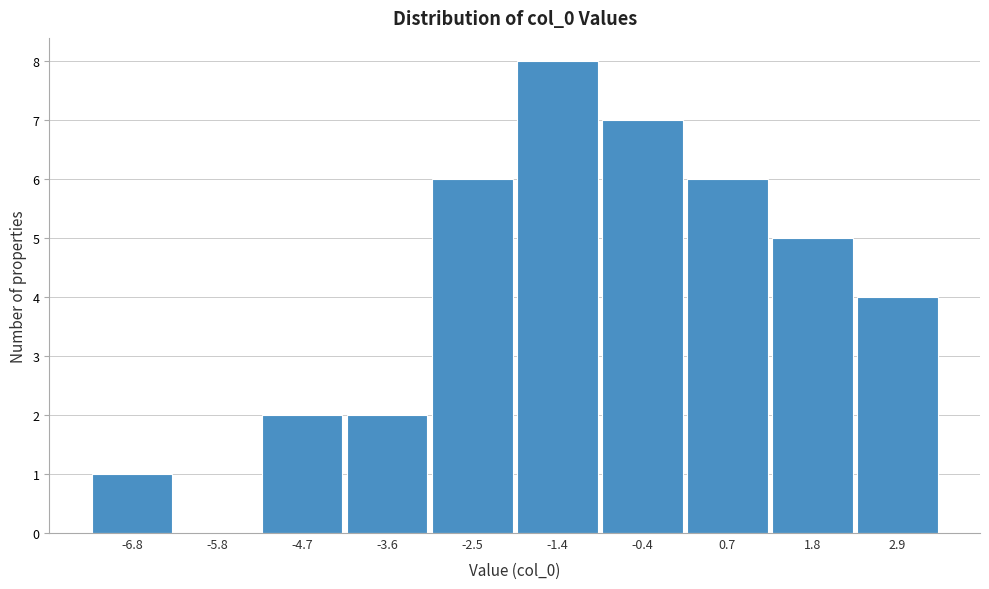

What is the greatest value displayed?

8